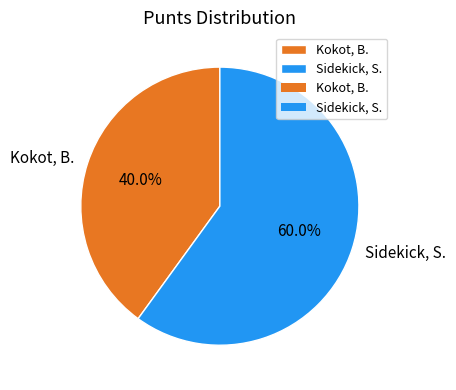

How many slices are in this pie chart?

2